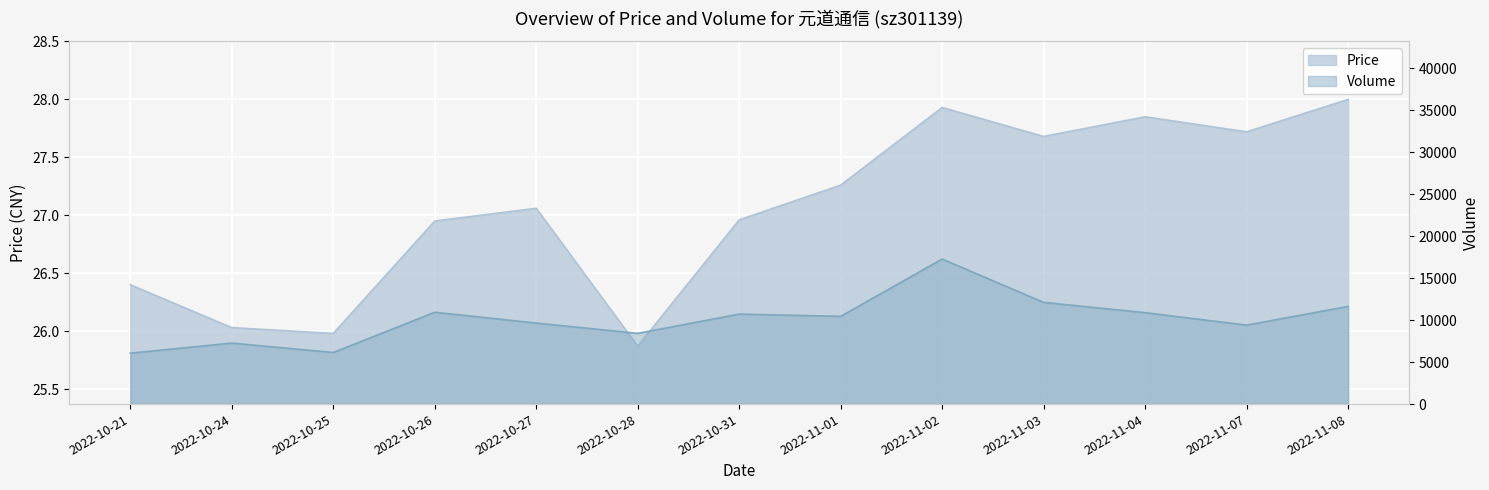

At which label is volume closest to 11670?

2022-11-08